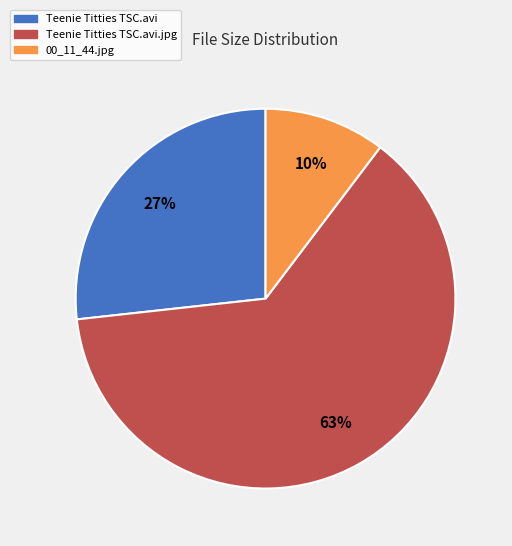

Is there a majority slice in this chart?

Yes